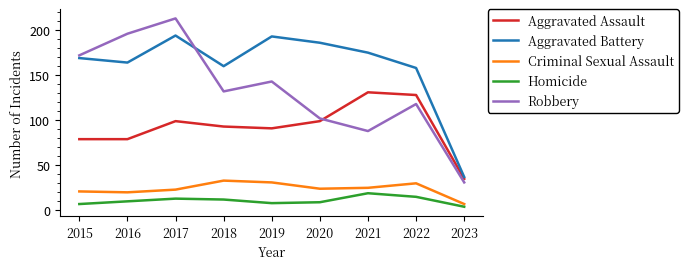

At how many categories does at least one series exceed 21?

9